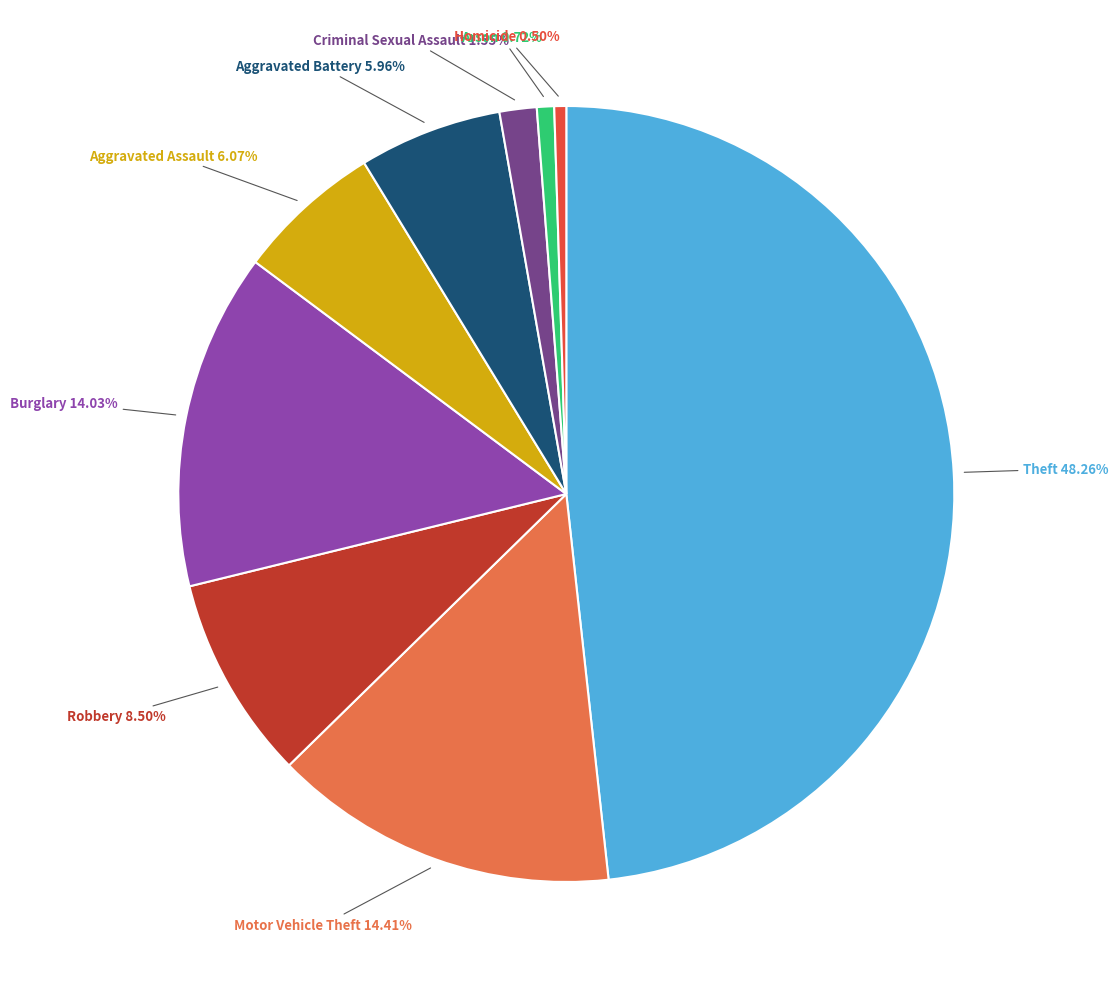

Is there a majority slice in this chart?

No